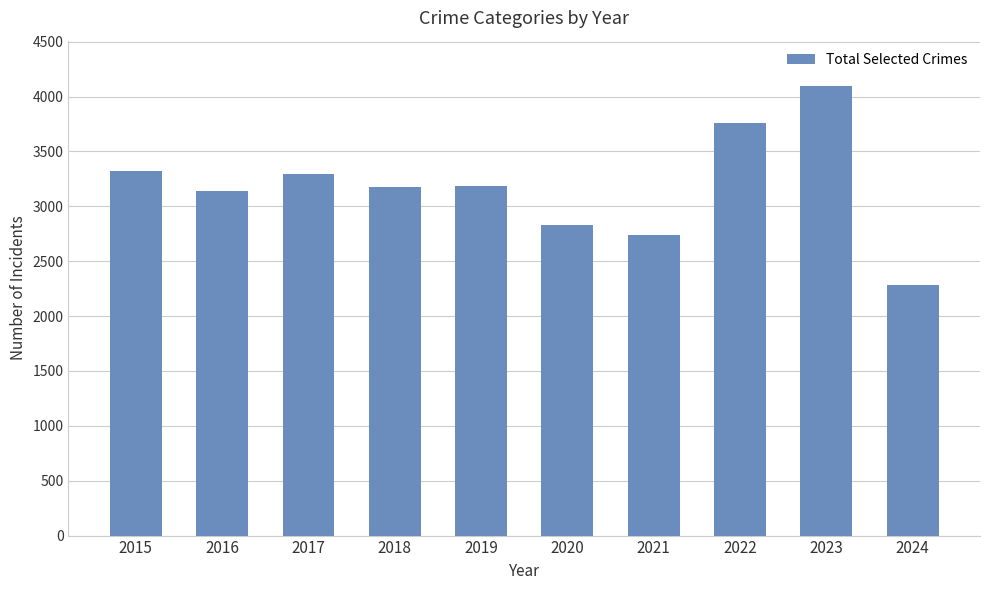

What is the value of the 5th bar from the left?

3183